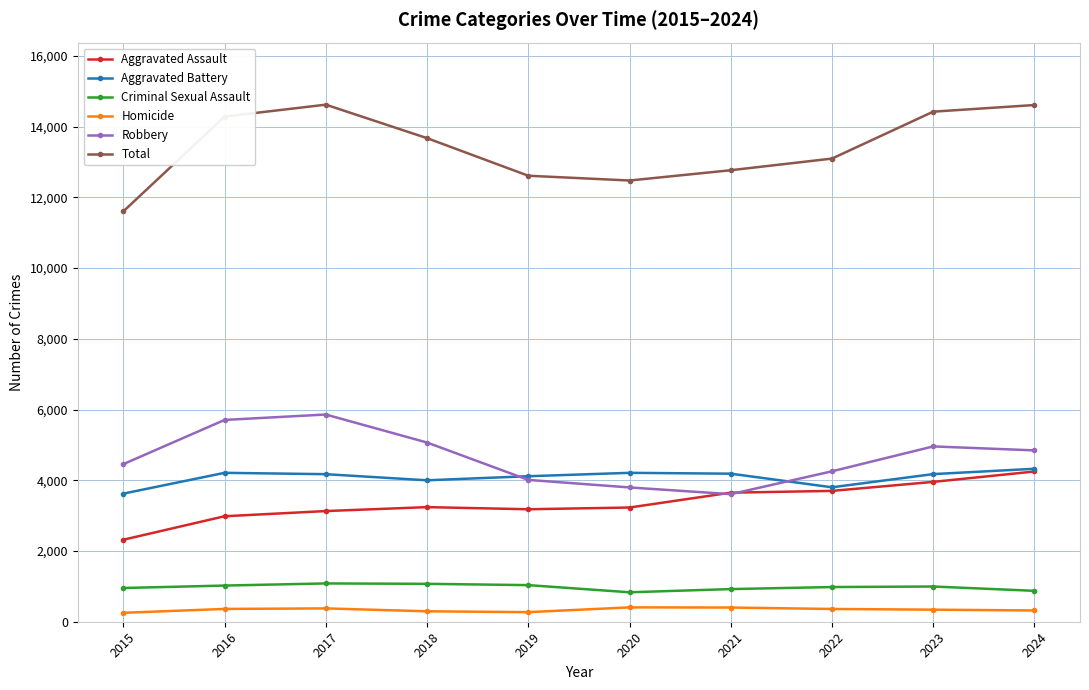

True or false: Criminal Sexual Assault has more than 1 points higher than both neighbors.

True